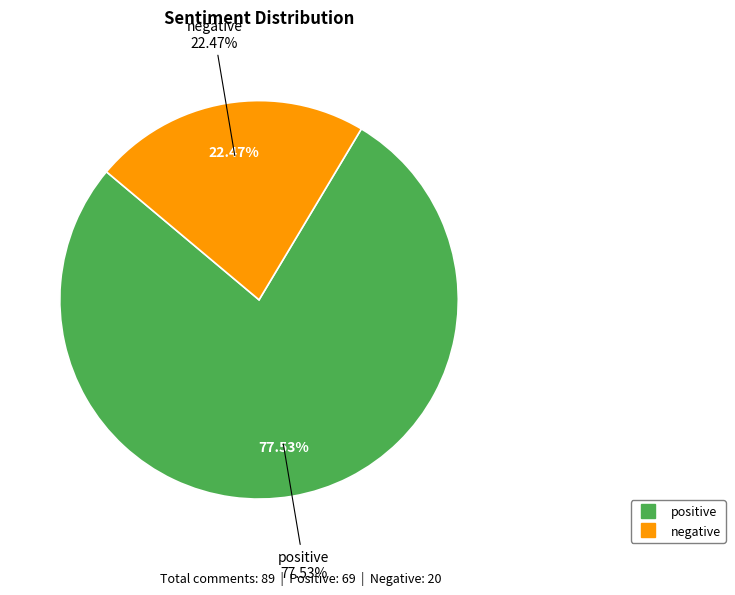

What is the majority slice?

positive